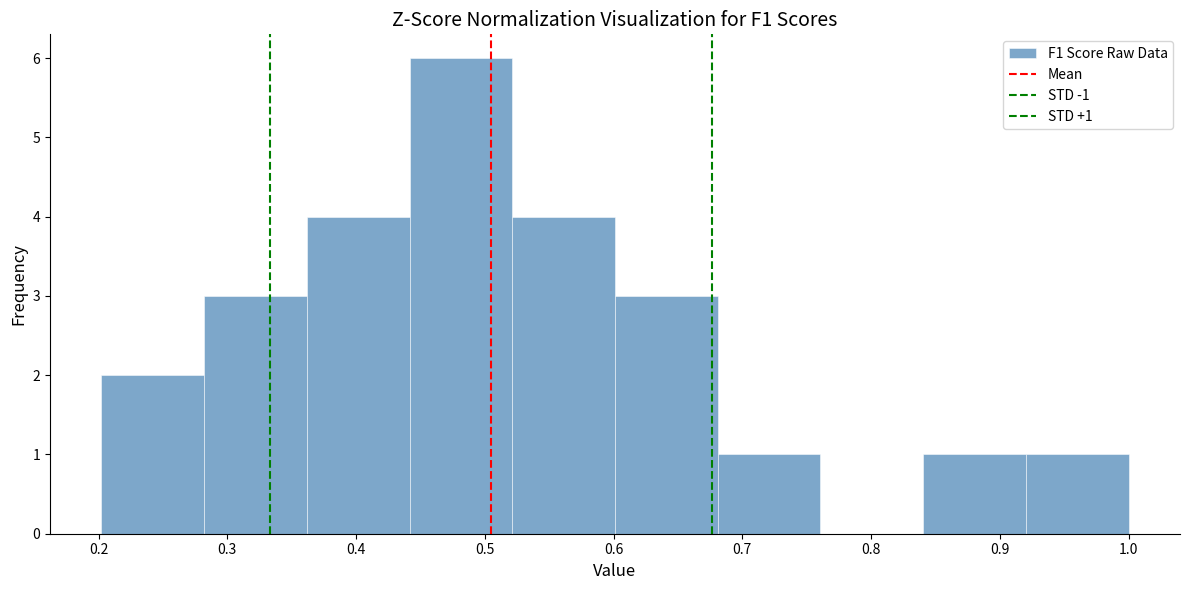

Over which range of the x-axis is the bar tallest?

0.44 to 0.52